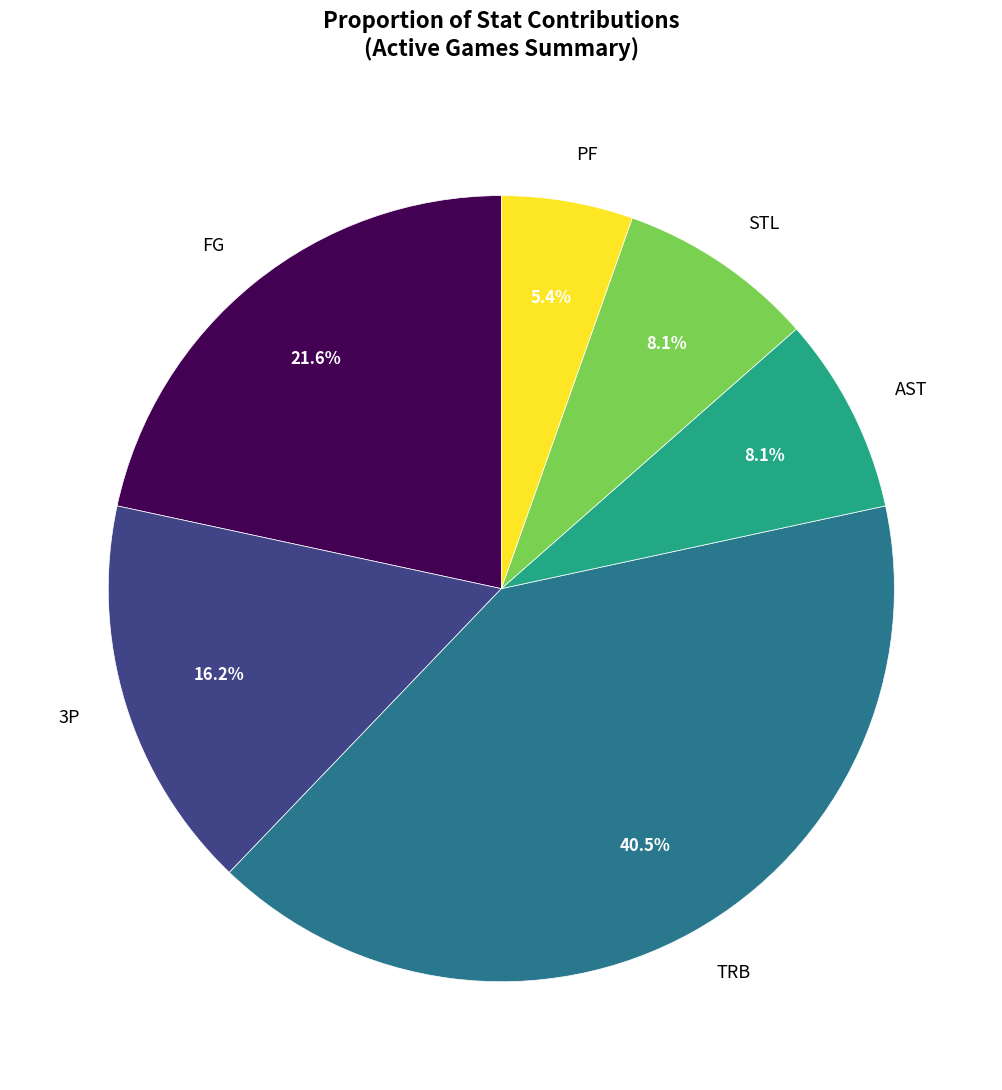

Do FG and 3P together represent more than half of the pie?

No